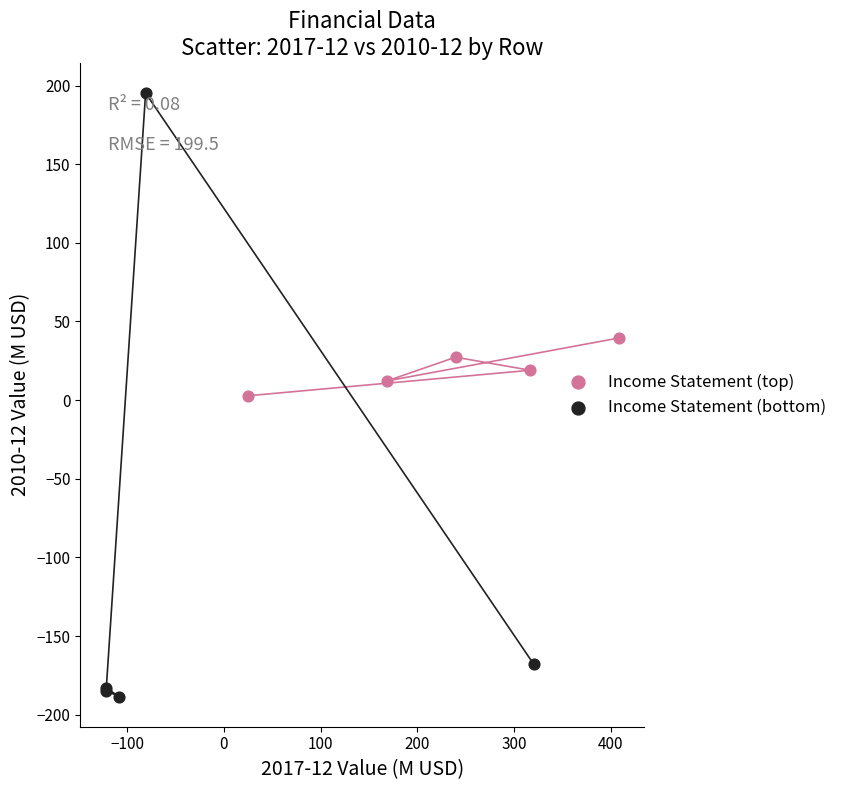

Which series has the largest Y range (max minus min)?

Income Statement (bottom)